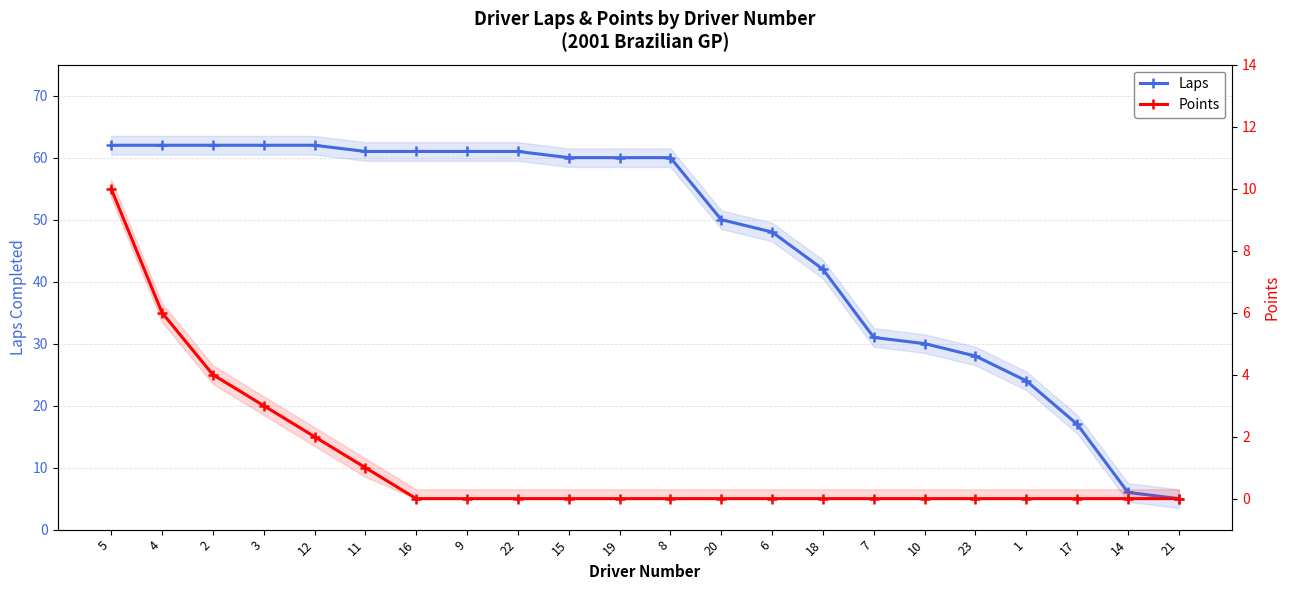

What is the difference between the highest and lowest values at 16?

61